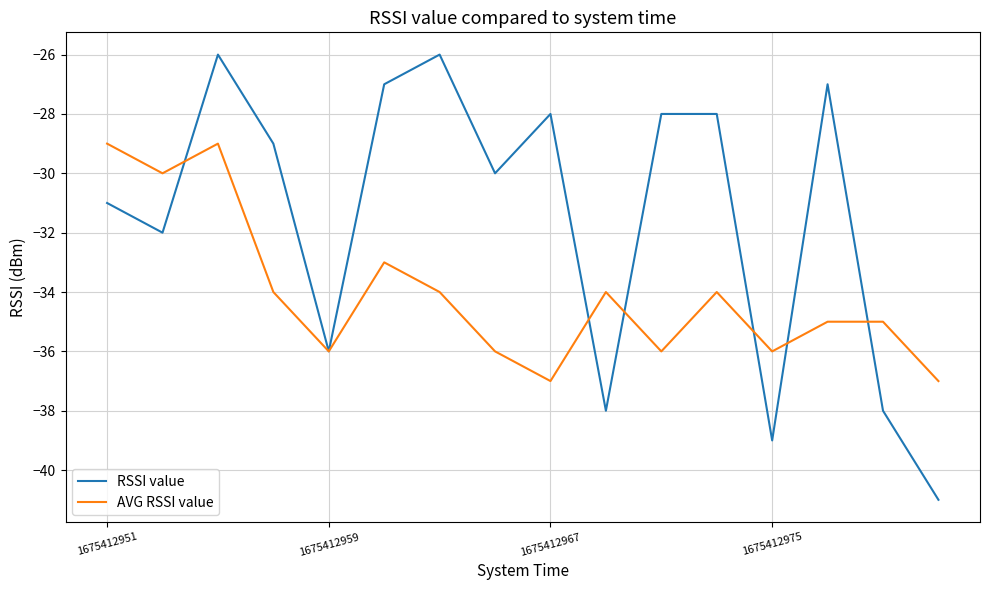

Which series has the largest total across all categories?

RSSI value